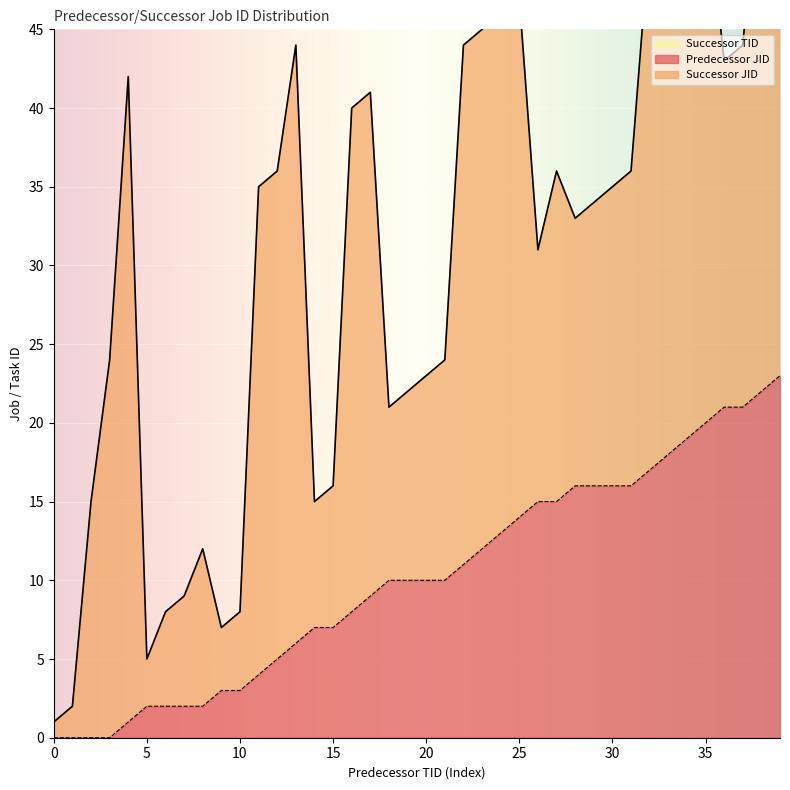

Between 13 and 10, which is larger?

13